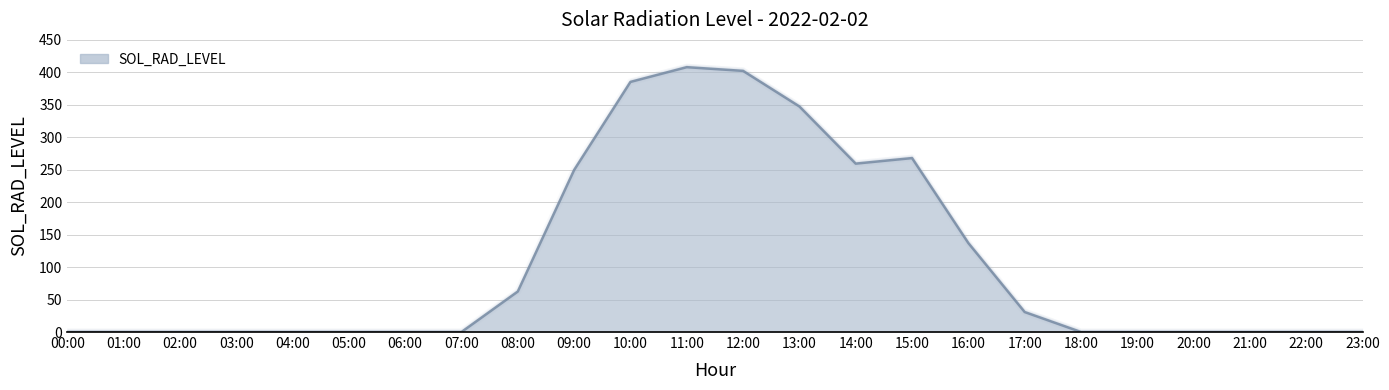

True or false: the data shows -213.1 at 05:00.

False